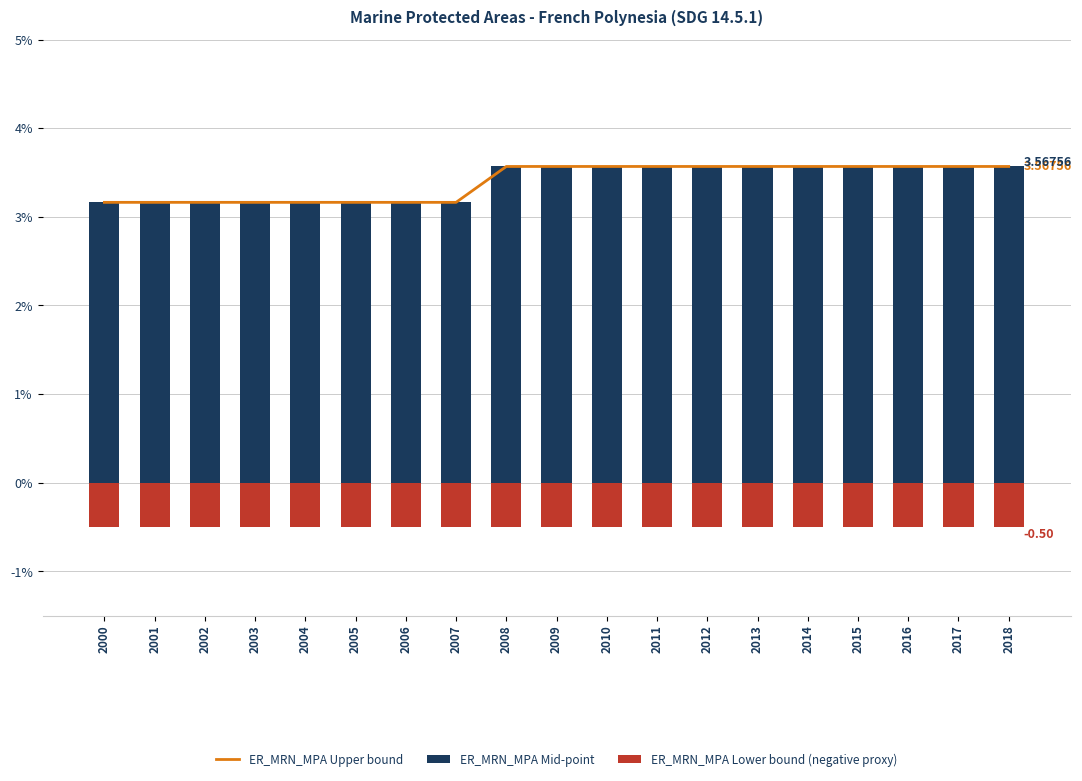

Which category has the highest value in the ER_MRN_MPA Upper bound series?

2008